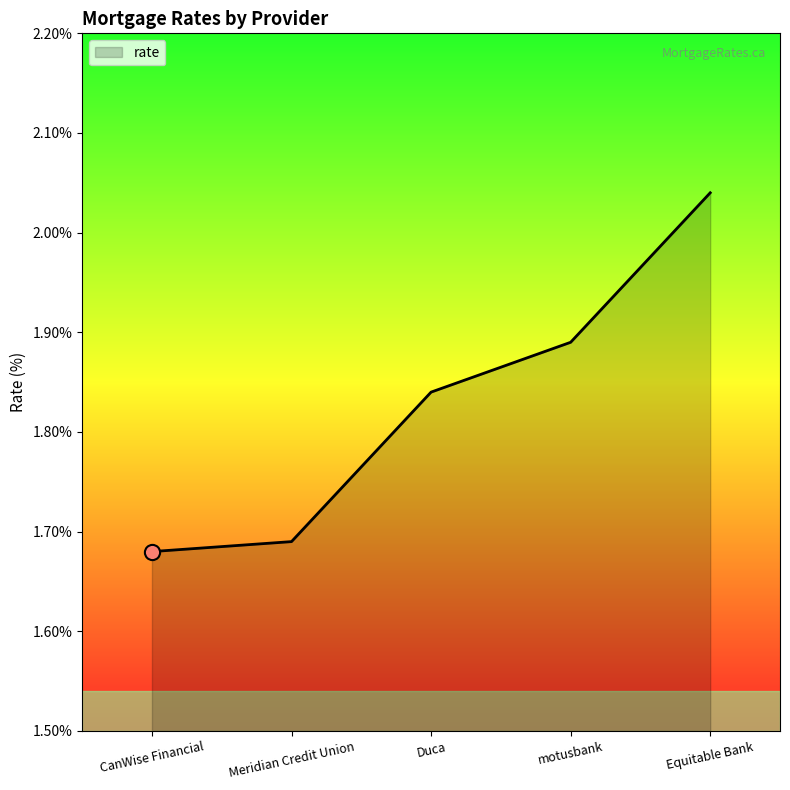

What is the ratio of the value at Meridian Credit Union to the value at CanWise Financial?

1.0